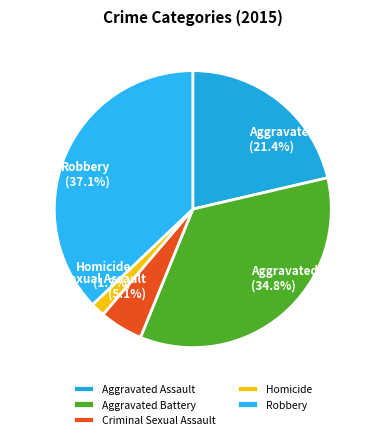

Does any single category account for the majority?

No